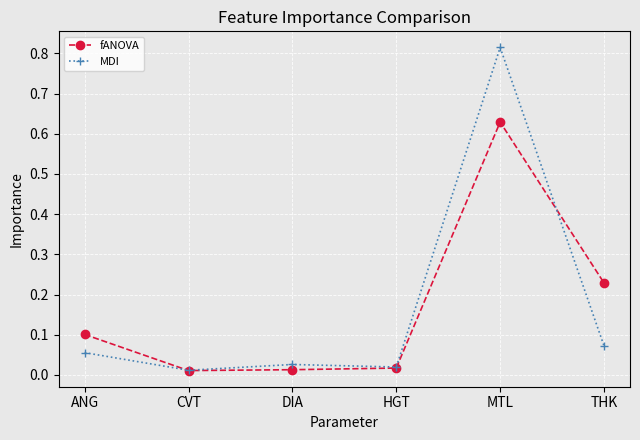

Which series changed the most between CVT and MTL?

MDI